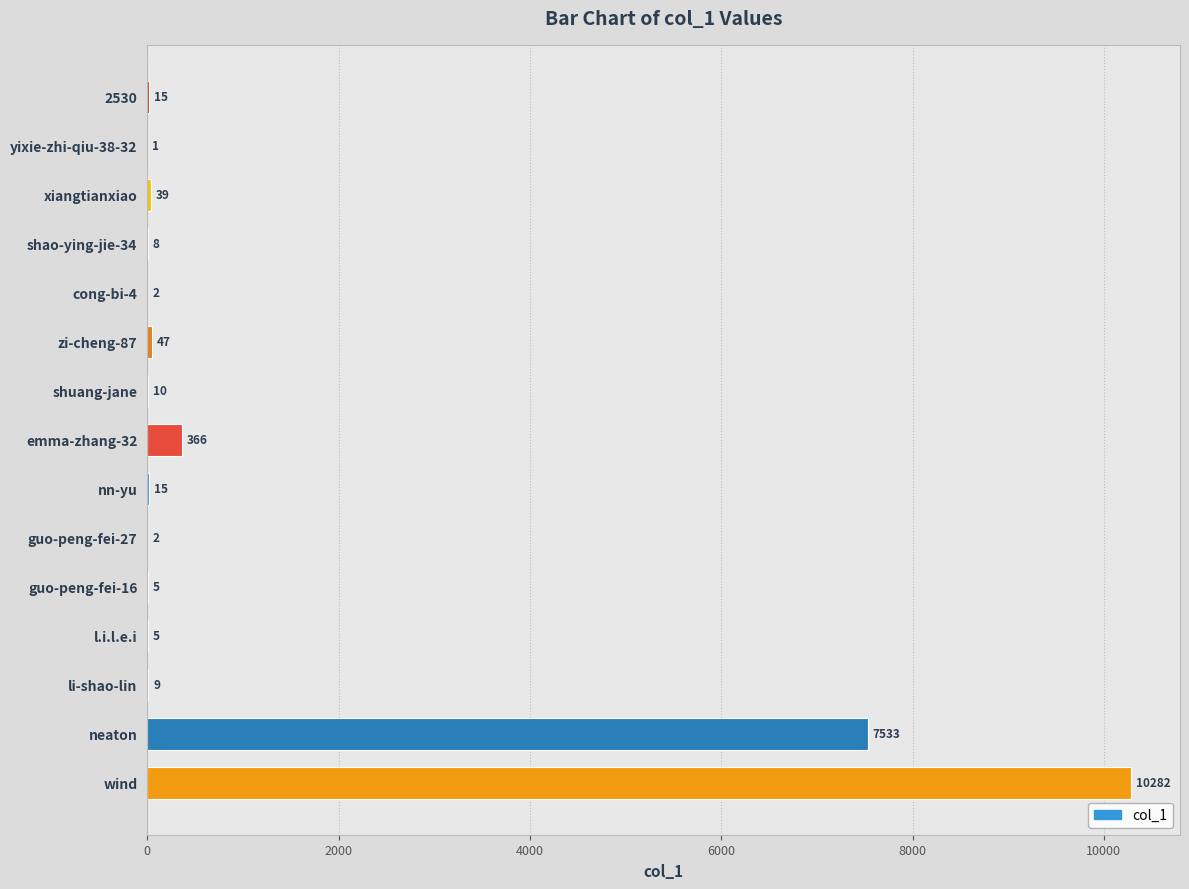

How many data points does each series have?

15